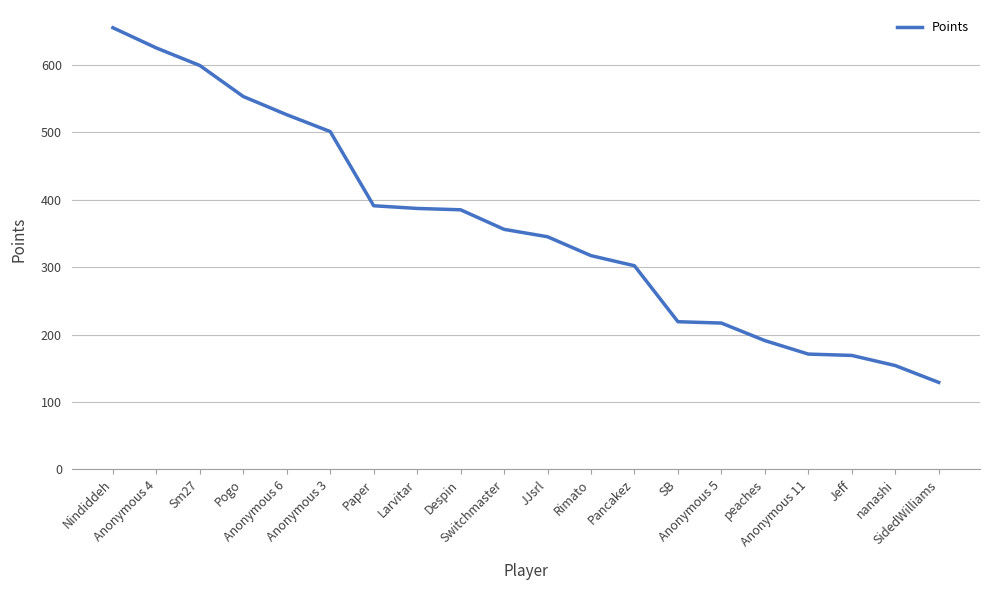

What is the ratio of the value at Anonymous 4 to the value at Anonymous 5?

2.9